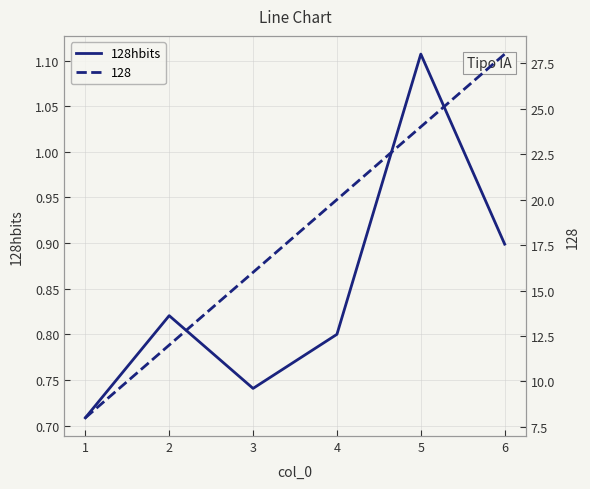

The chart shows a value of 2.0 at 5. True or false?

False